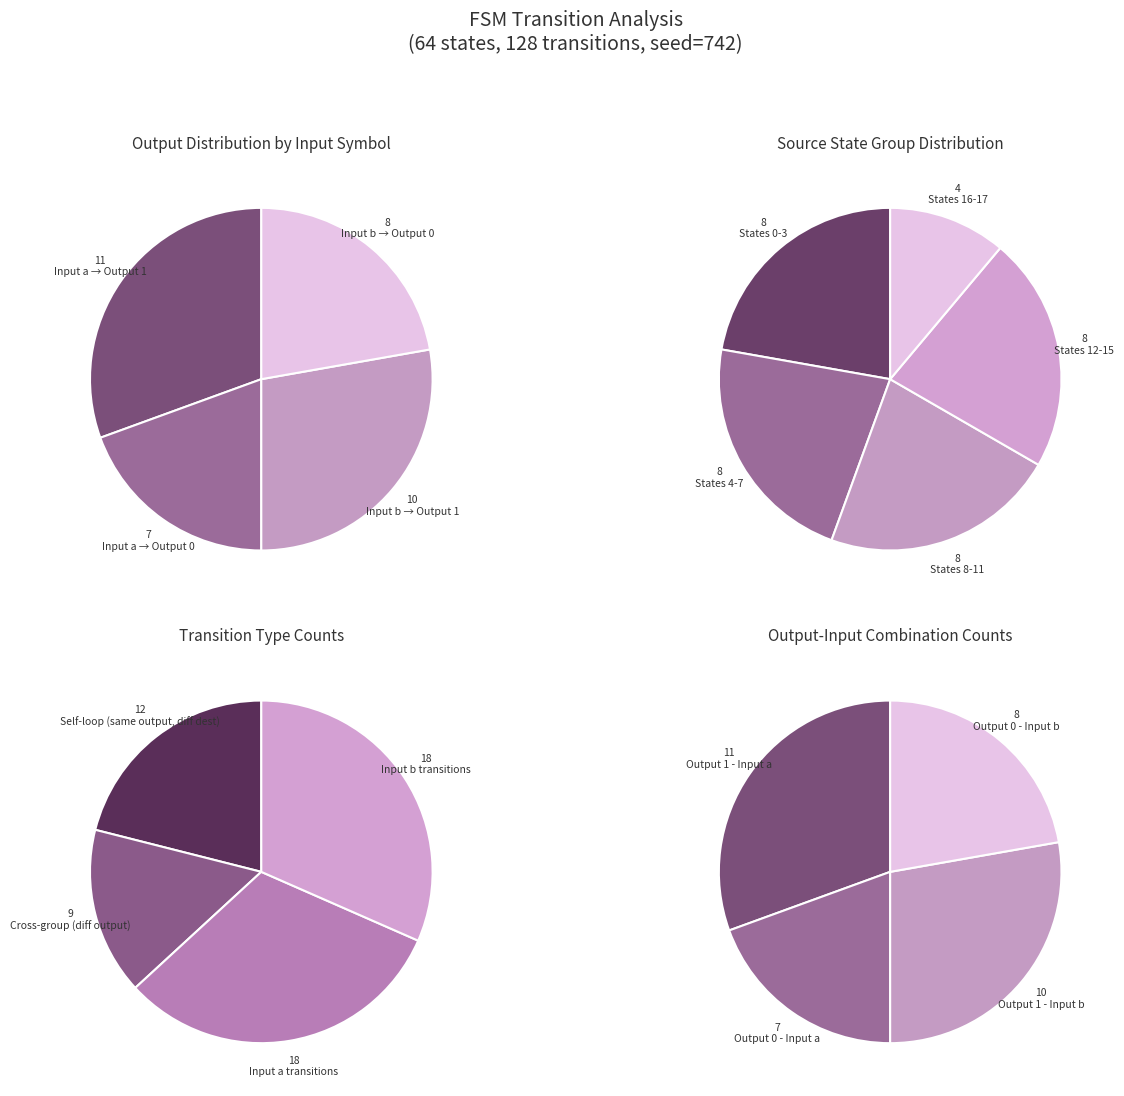

The State 9 slice represents 0% of the pie. True or false?

True